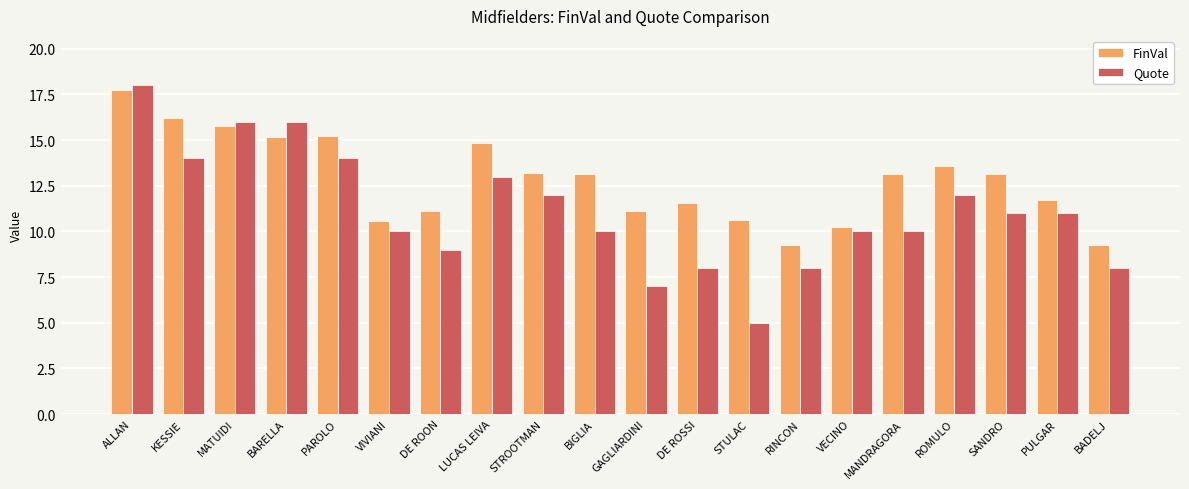

What is the maximum value for Quote?

18.0